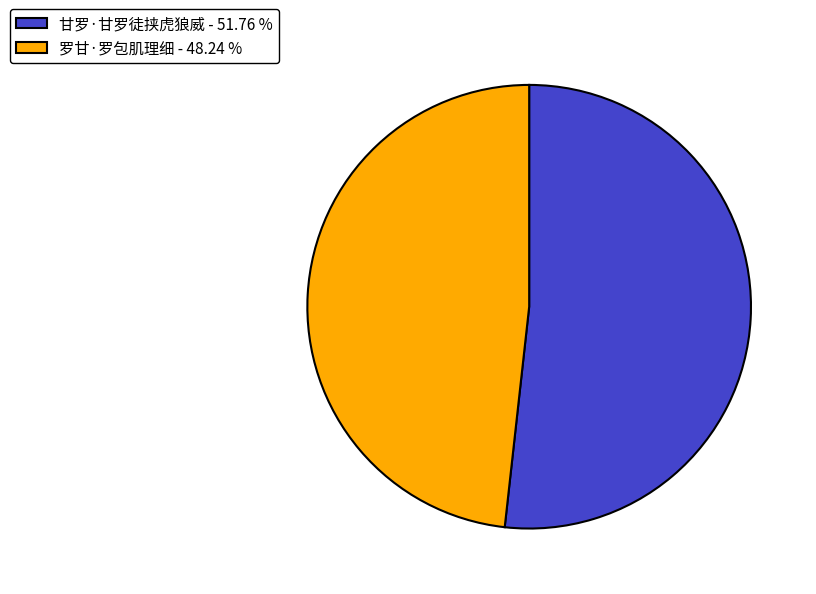

Combined, do 罗甘·罗包肌理细 - 48.24 % and 甘罗·甘罗徒挟虎狼威 - 51.76 % account for over 50%?

Yes